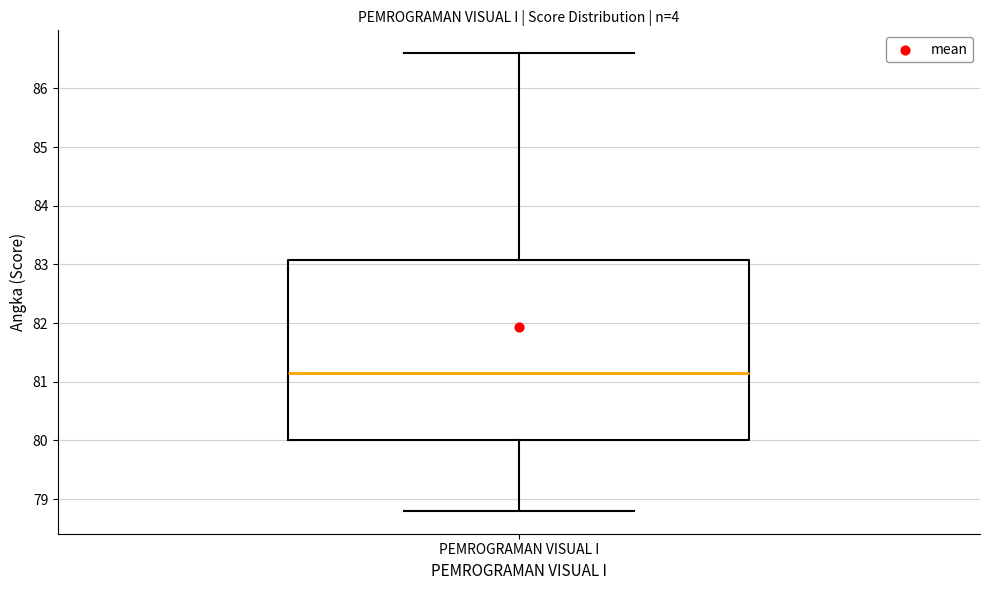

Read this box plot against the y-axis: the position of the median line, the range covered by the box, and the ends of both whiskers. The values are not printed on the chart, so give them approximately, as read against the axis.

median 81.2, box 80.0 to 83.1, whiskers 78.8 to 86.6